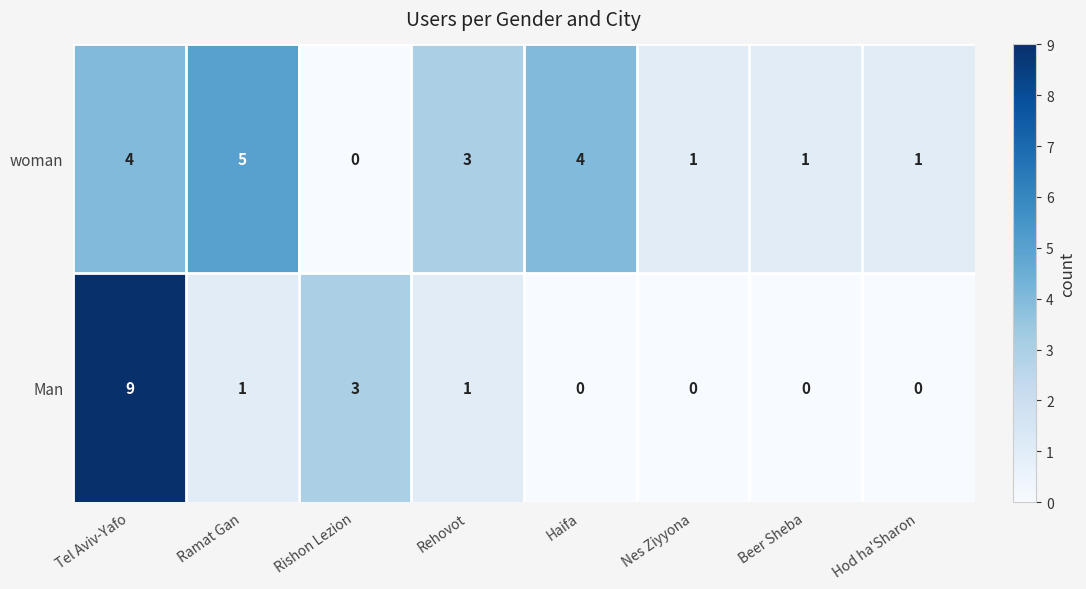

How many data points does each series have?

8